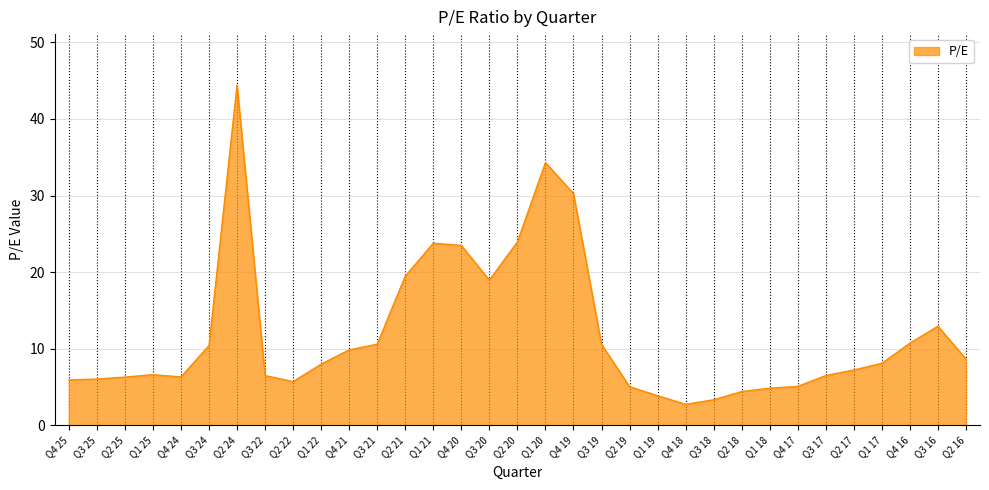

True or false: the data has more than 0 interior local peaks.

True